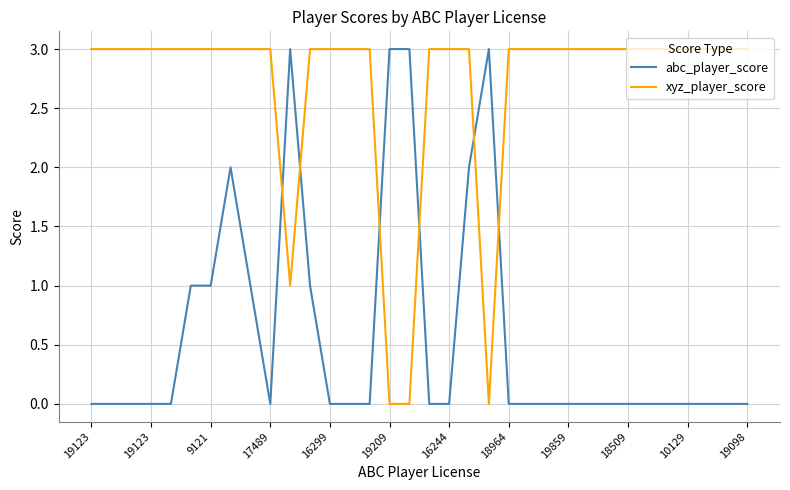

What is the difference between the maximum and minimum values in the xyz_player_score series?

3